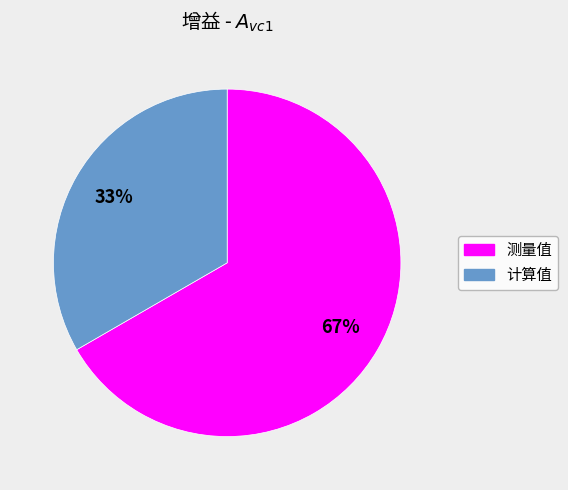

Is 测量值 the majority of the pie?

Yes